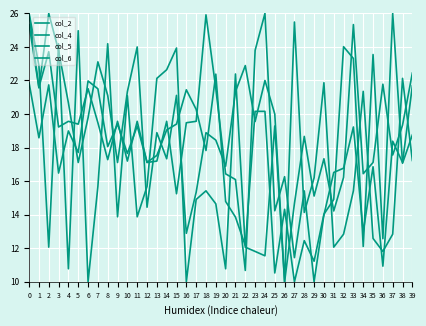

True or false: col_2 and col_5 cross at least once.

True